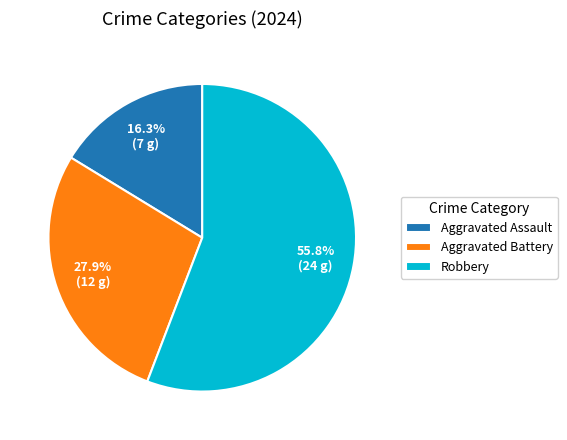

Between Aggravated Battery and Robbery, which is larger?

Robbery